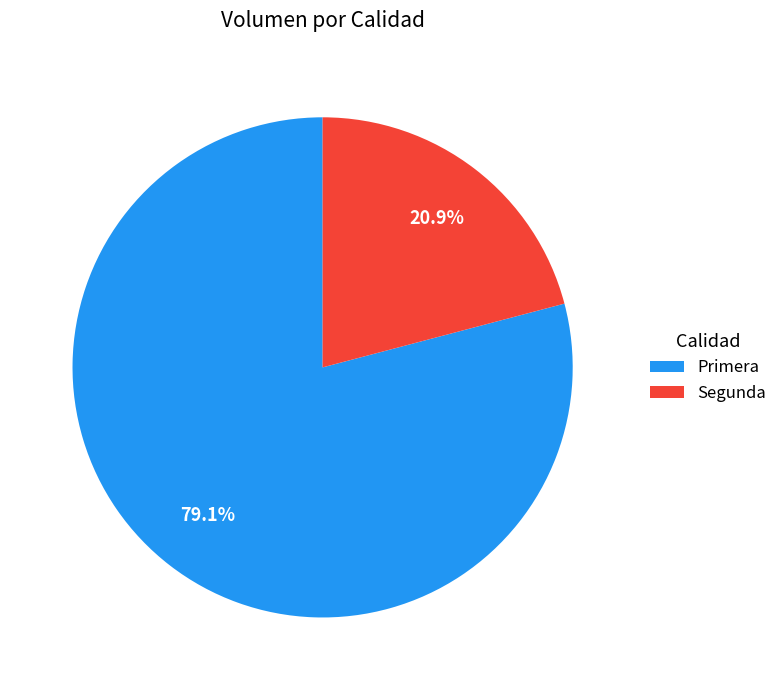

What percentage is the Segunda slice, to the nearest percent?

21%